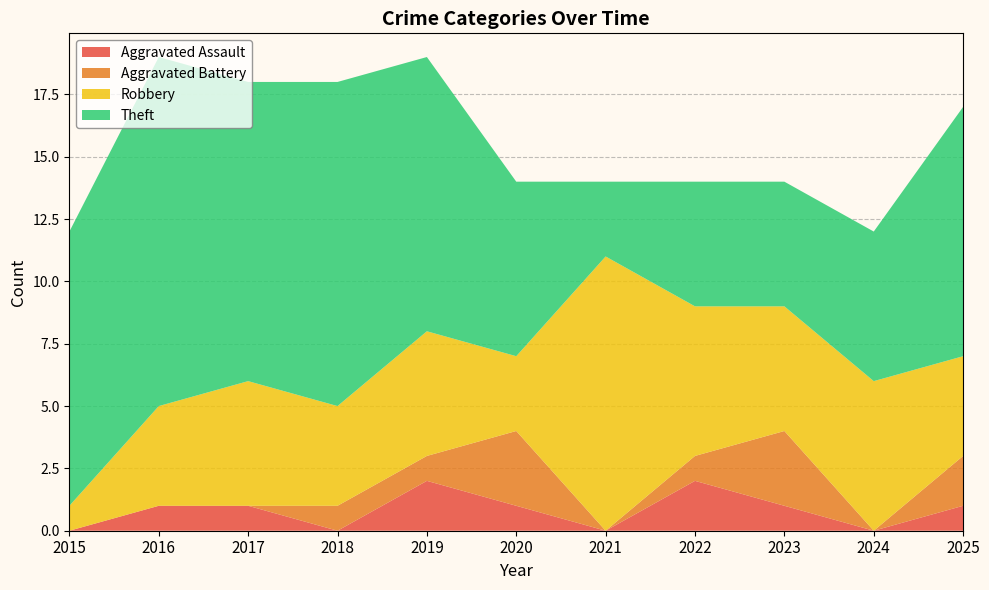

Reading left to right, list all the values displayed in this chart.

Aggravated Assault: 0	1	1	0	2	1	0	2	1	0	1
Aggravated Battery: 0	0	0	1	1	3	0	1	3	0	2
Robbery: 1	4	5	4	5	3	11	6	5	6	4
Theft: 11	14	12	13	11	7	3	5	5	6	10